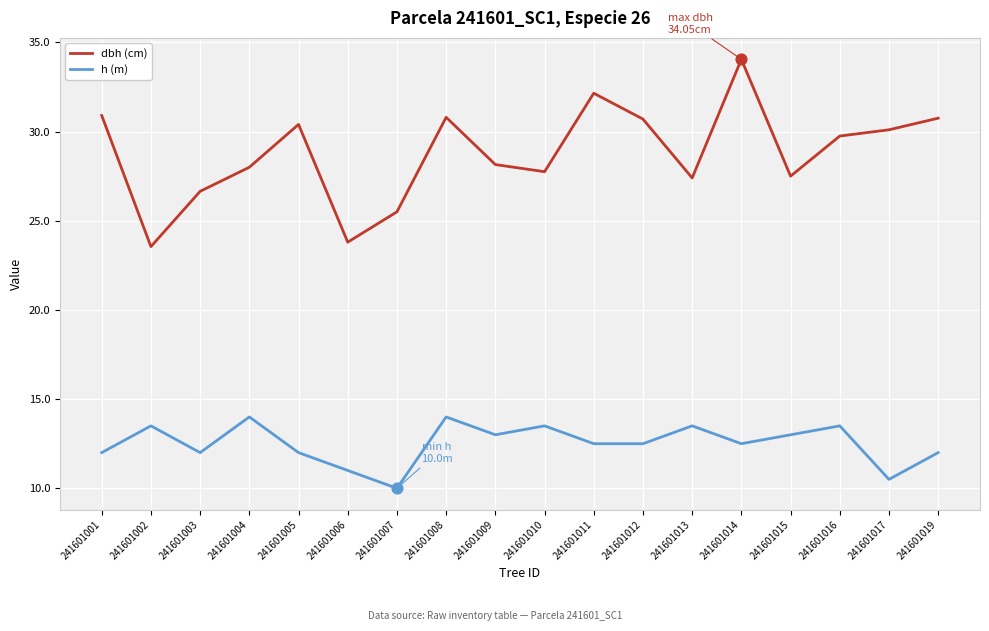

Which series has the largest total across all categories?

dbh (cm)